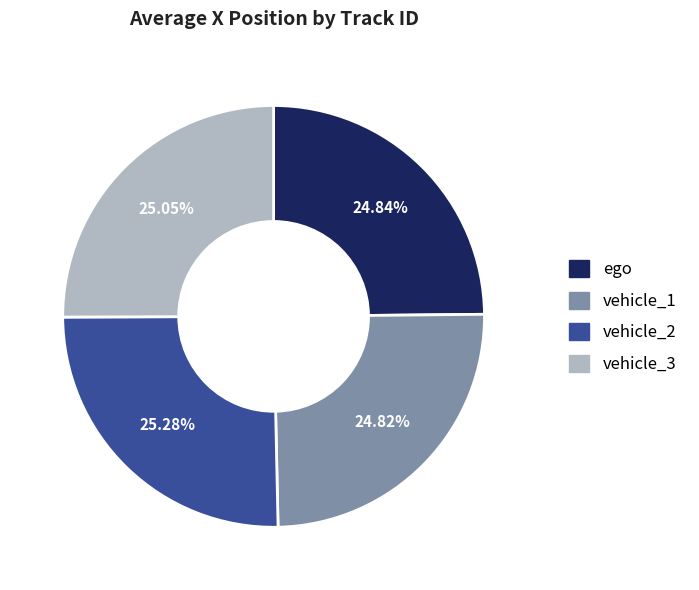

Is there a majority slice in this chart?

No